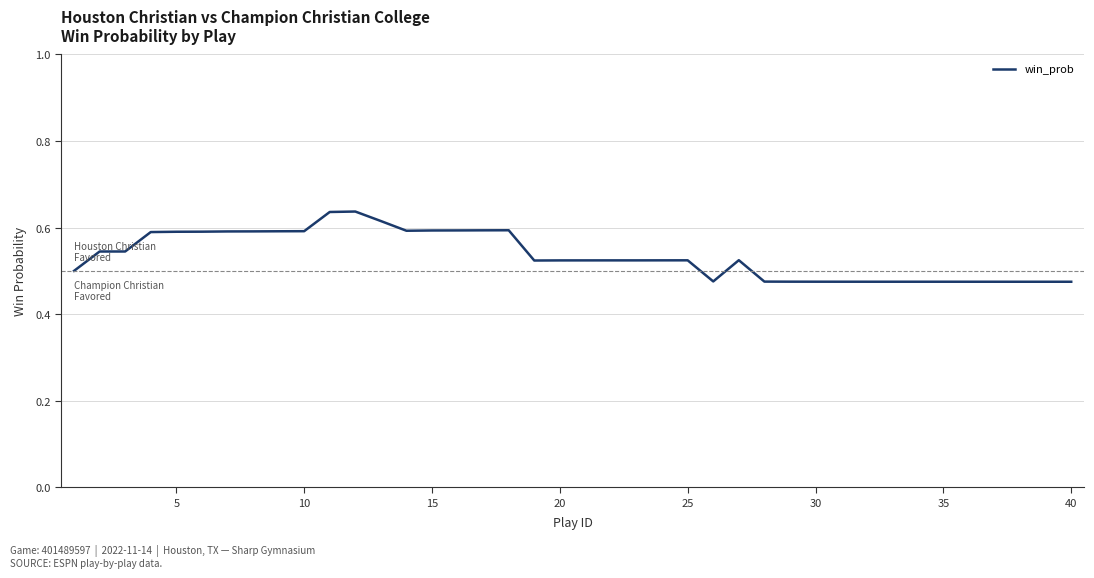

How many interior local peaks (higher than both neighbors) does the data have?

4